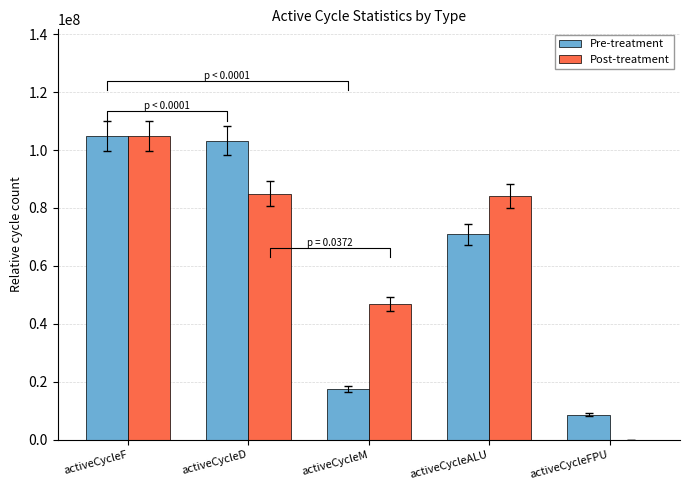

How many groups of bars are there?

5